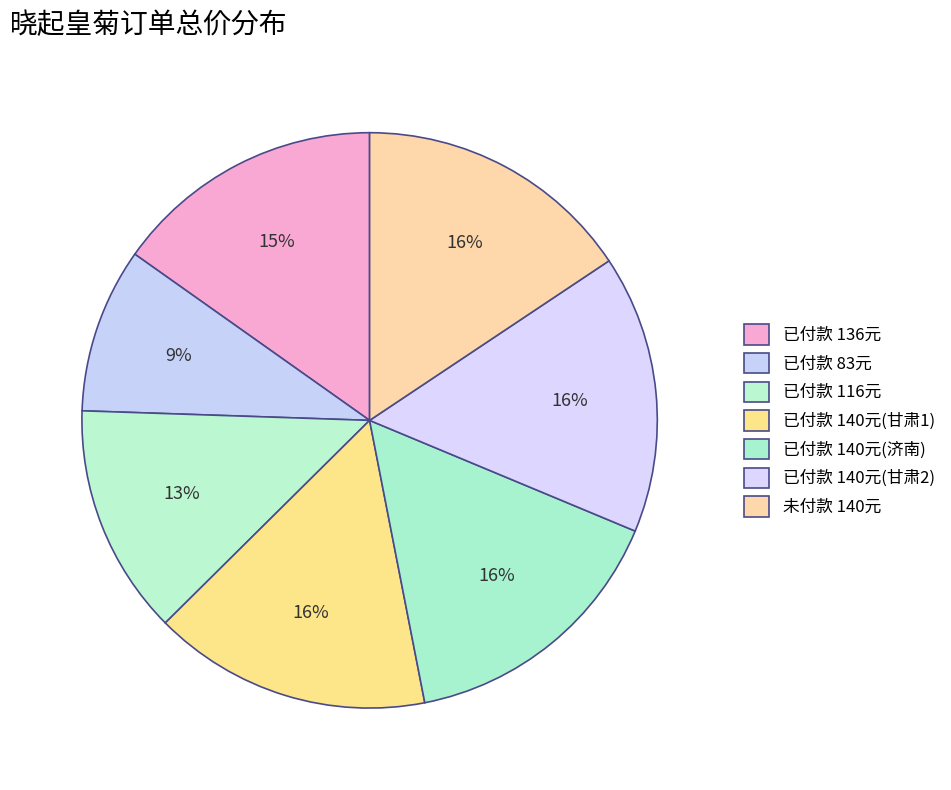

Rank the categories by value from highest to lowest.

已付款-140(1), 已付款-140(2), 已付款-140(3), 未付款-140, 已付款-136, 已付款-116, 已付款-83